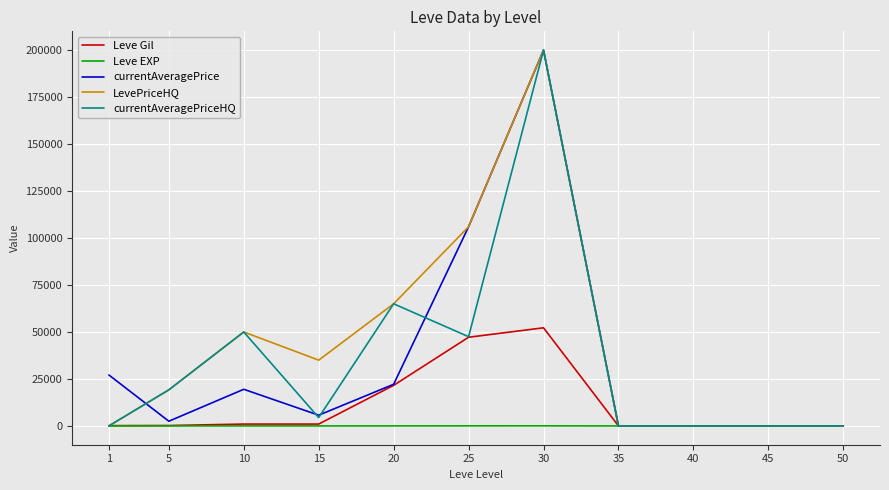

At which category is the sum across all series the highest?

30